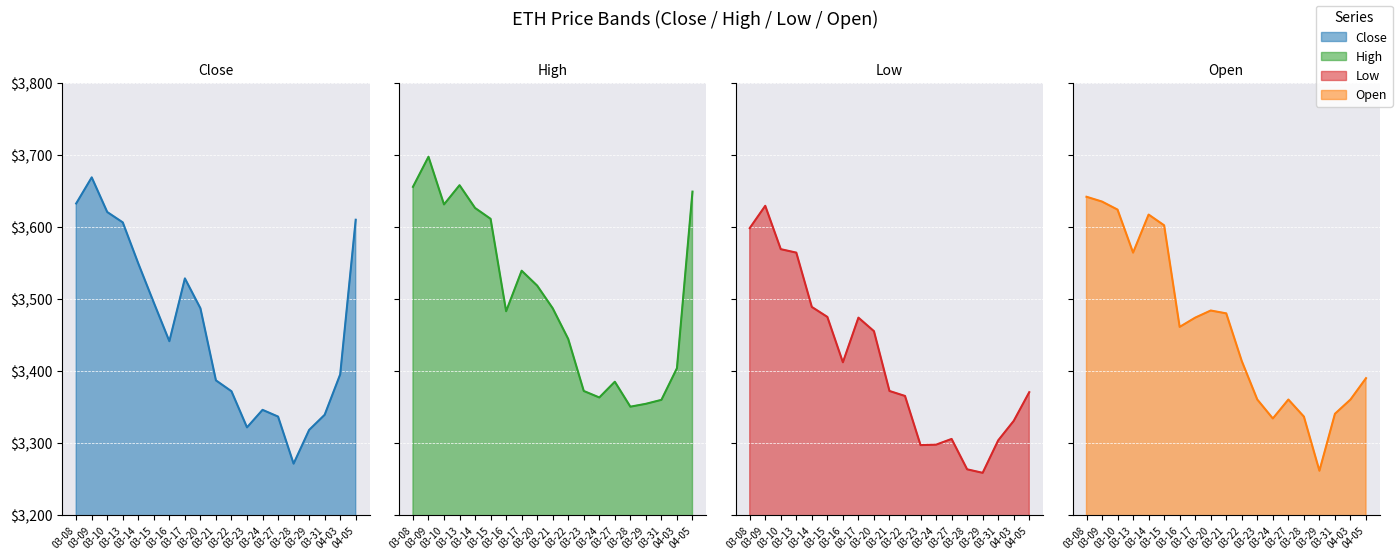

How many lines are shown in the chart?

4